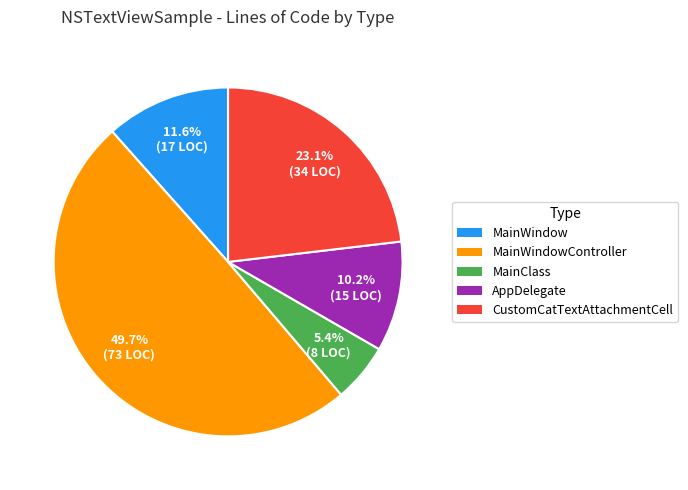

Does CustomCatTextAttachmentCell represent more than half of the total?

No